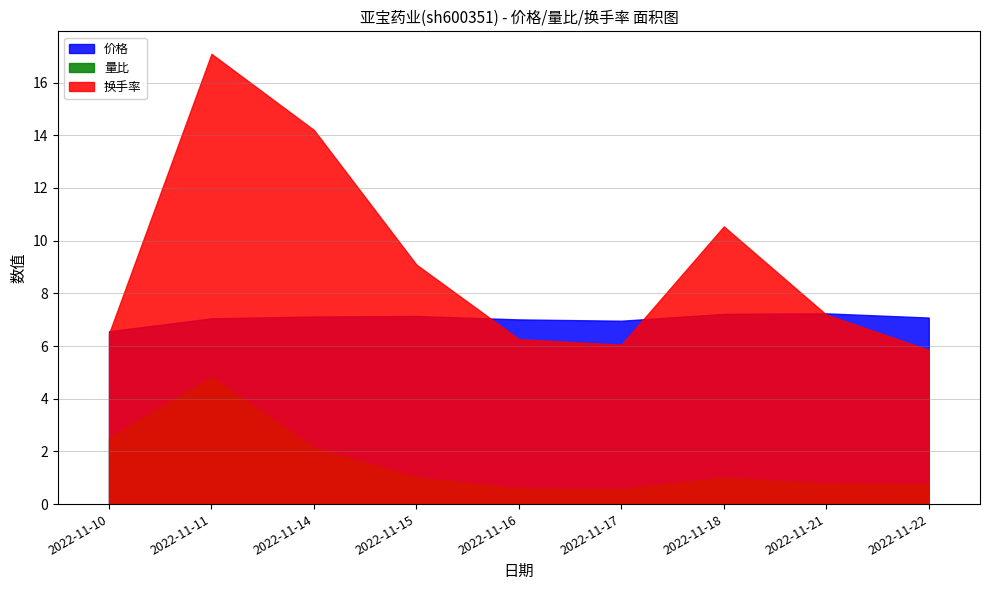

True or false: 价格 has more than 0 points higher than both neighbors.

True